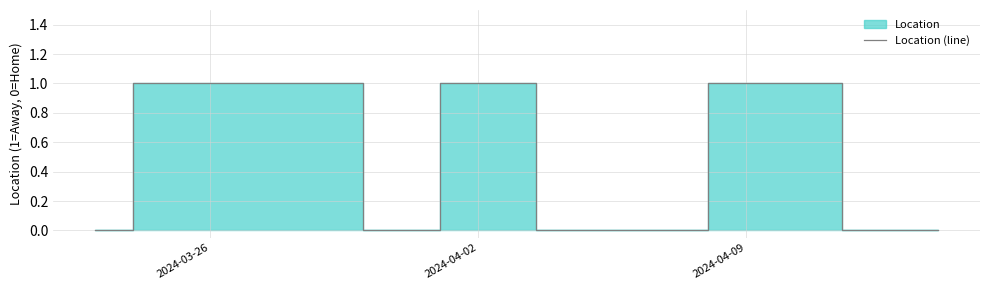

Reading right to left, list all the values displayed in this chart.

0	0	1	1	0	0	1	0	1	1	1	0